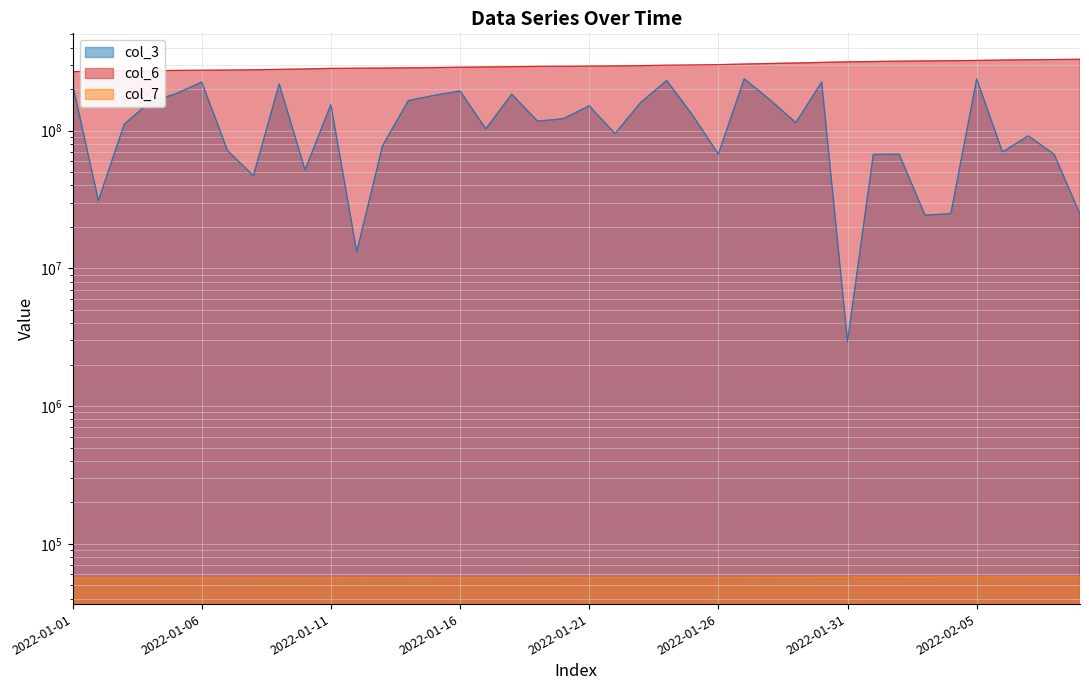

What is the sum of the col_6 values at 2022-01-02 and 2022-01-23?

566257490